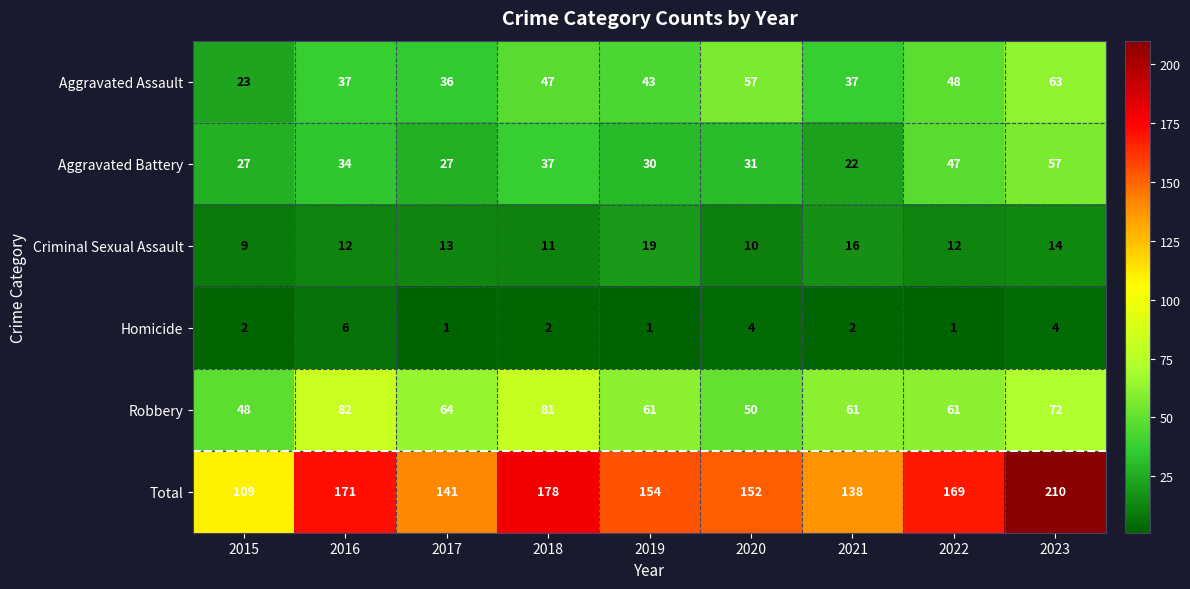

At which label is Total closest to 159?

2019